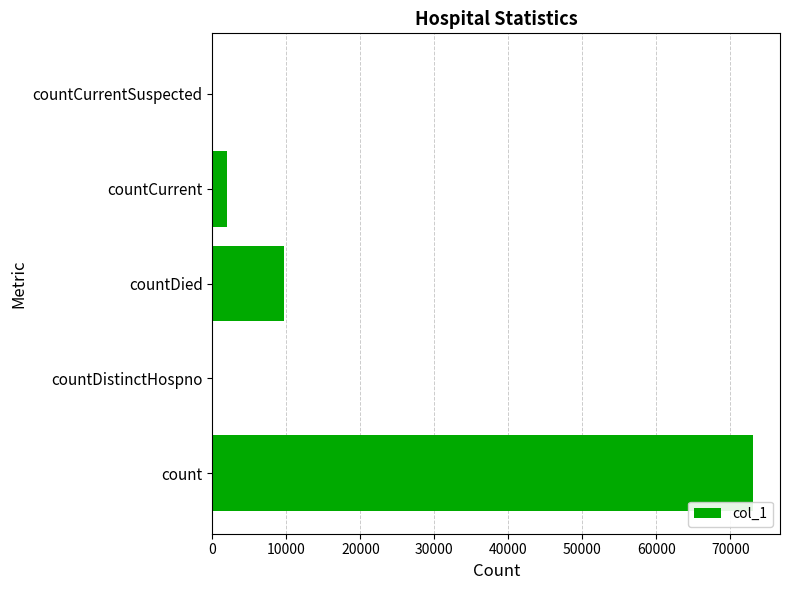

Reading top to bottom, transcribe all the data shown in this chart.

countCurrentSuspected=0	countCurrent=2013	countDied=9689	countDistinctHospno=0	count=73057